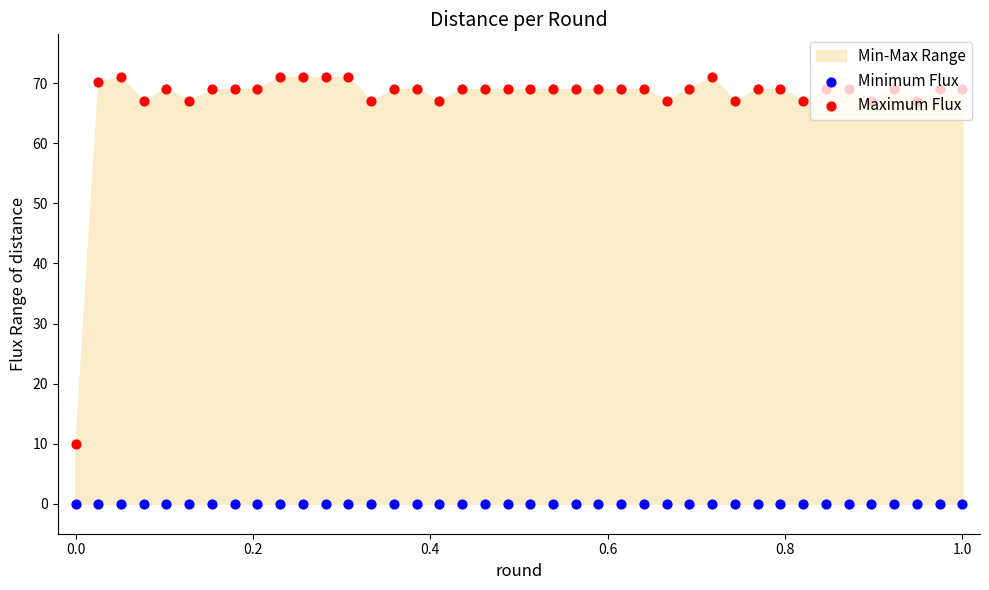

Which series has the largest Y range (max minus min)?

Maximum Flux